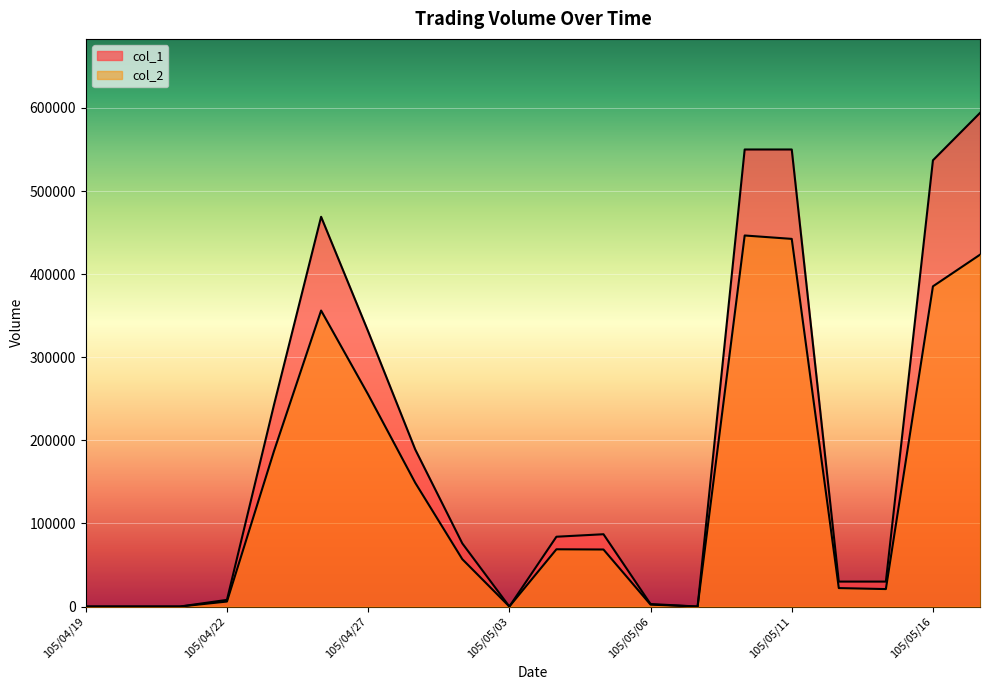

Reading left to right, what are all the values shown in this chart?

col_1: 0	0	0	8000	243000	469000	331000	189000	76000	0	84000	87000	3000	0	550000	550000	30000	30000	537000	594000
col_2: 0	0	0	6000	187240	356190	255100	148940	57000	0	68880	68620	2280	0	446510	442430	22200	21000	385330	423390